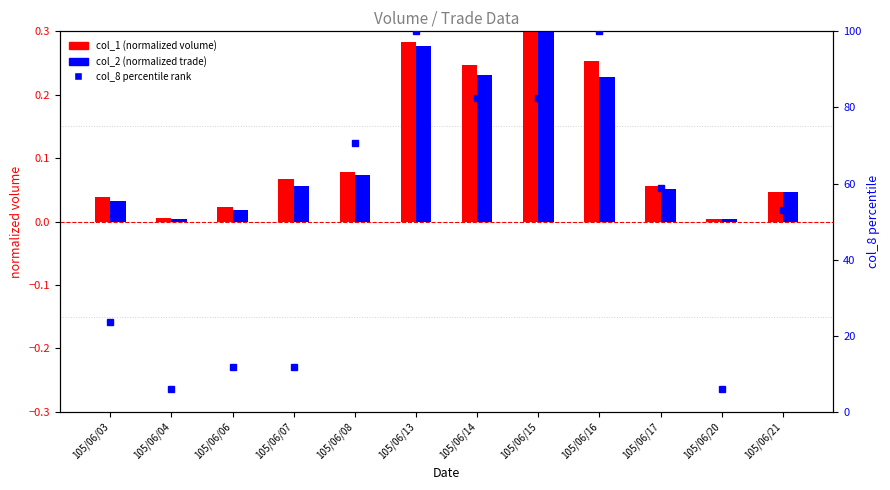

Reading left to right, what are all the values shown in this chart?

col_1 (normalized): 0.0	0.0	0.0	0.1	0.1	0.3	0.2	0.3	0.3	0.1	0.0	0.0
col_2 (normalized): 0.0	0.0	0.0	0.1	0.1	0.3	0.2	0.3	0.2	0.1	0.0	0.0
col_8 (percentile): 23.5	5.9	11.8	11.8	70.6	100.0	82.4	82.4	100.0	58.8	5.9	52.9